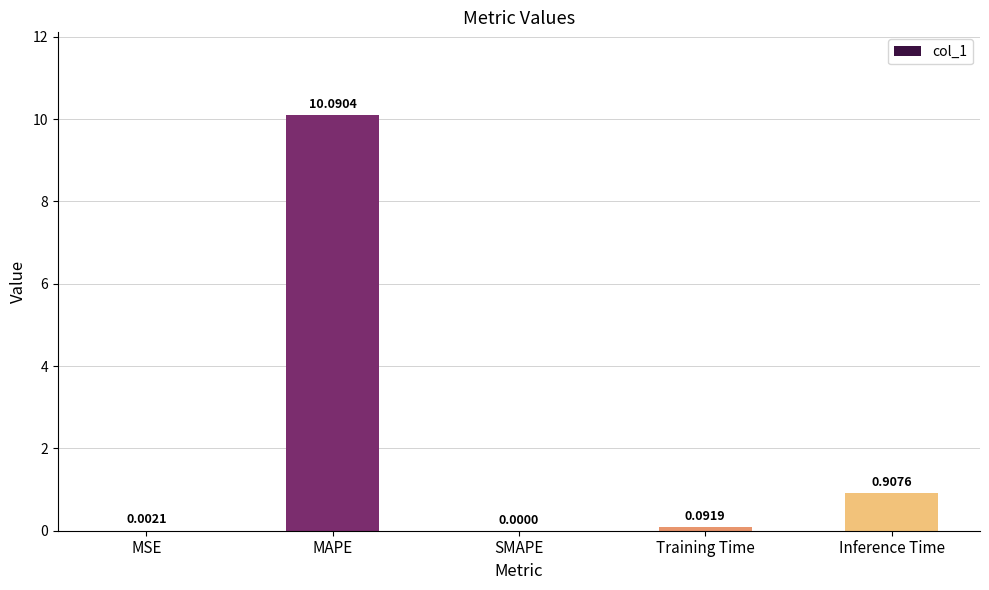

What is the change in value from MSE to Training Time?

+0.1